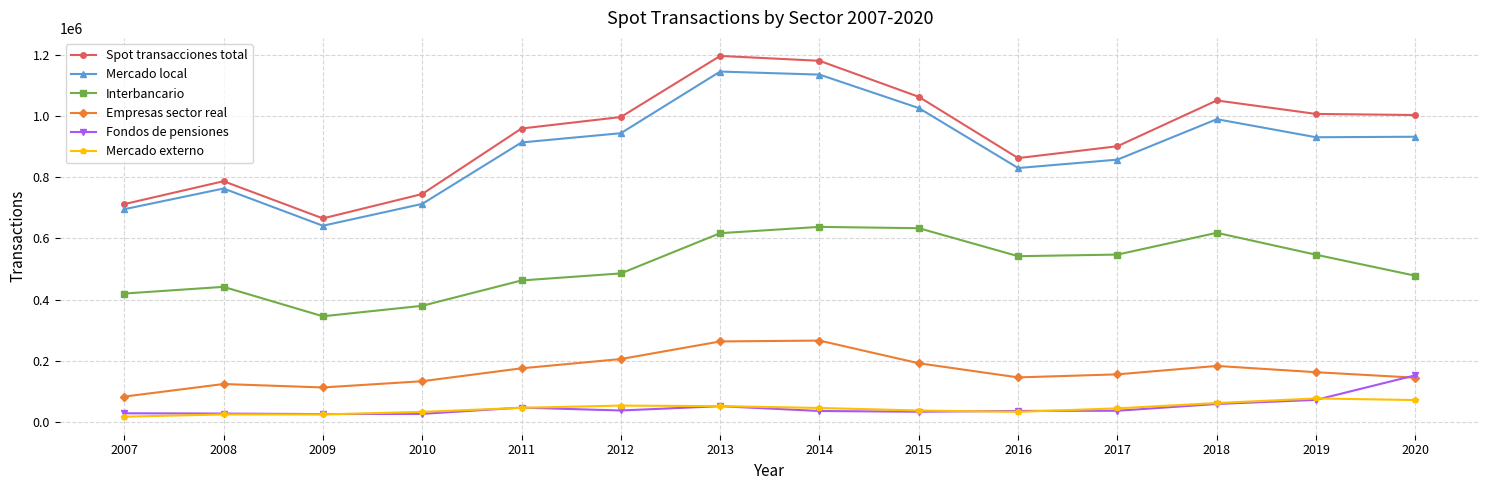

Between 2014 and 2015, which series saw the biggest shift?

Spot transacciones total